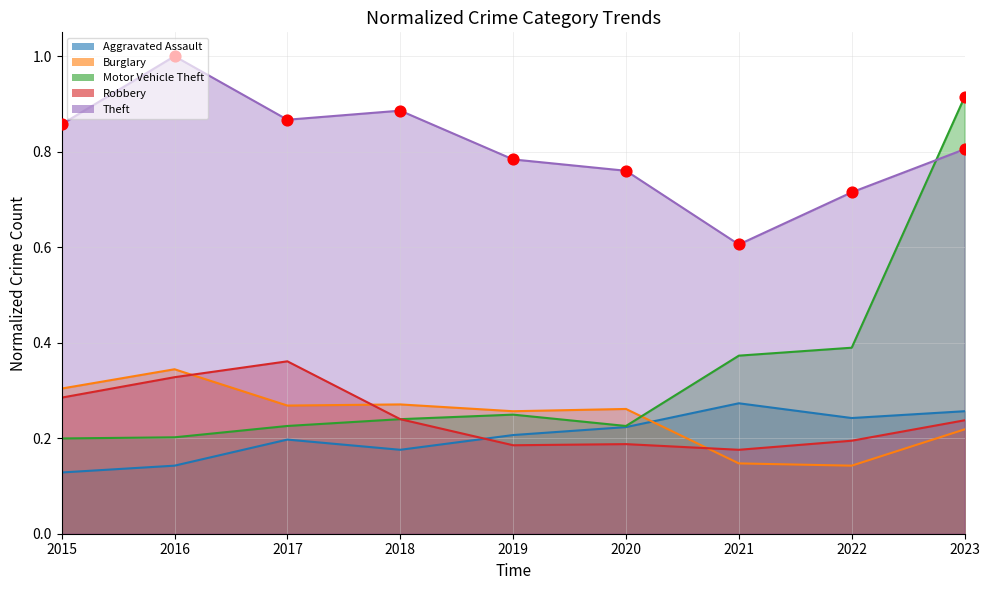

Is the value of Aggravated Assault at 2016 greater than the value of Robbery at 2021?

No